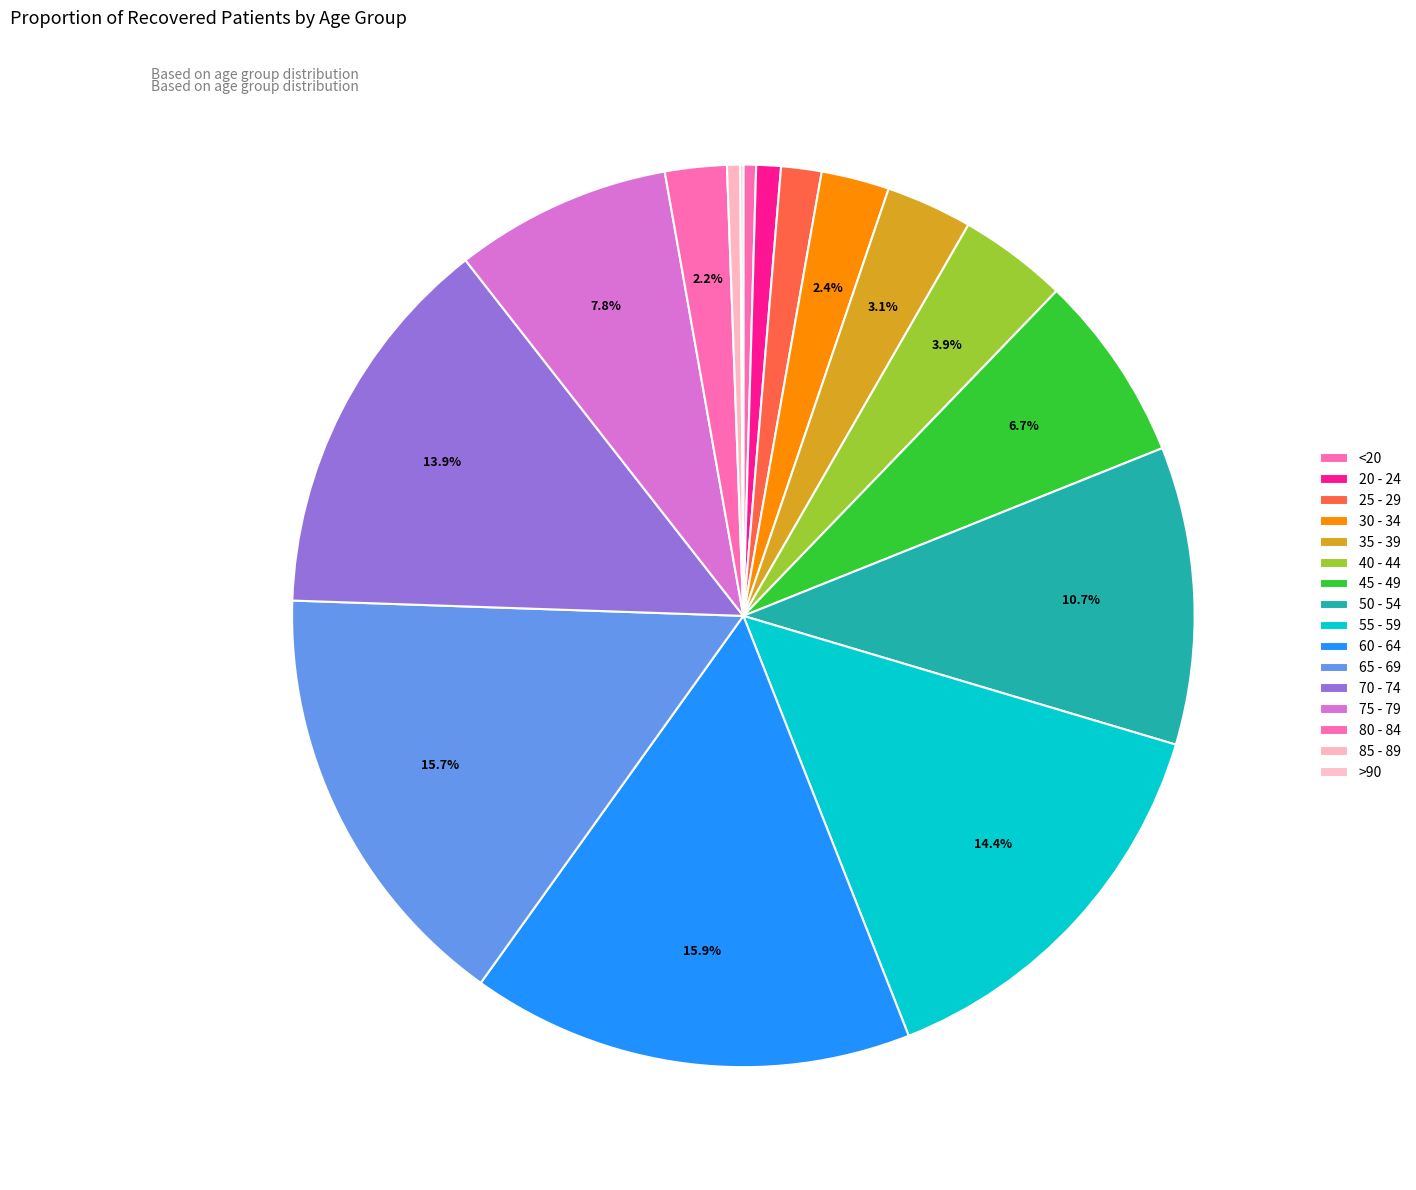

What is the largest slice in the pie chart?

60 - 64